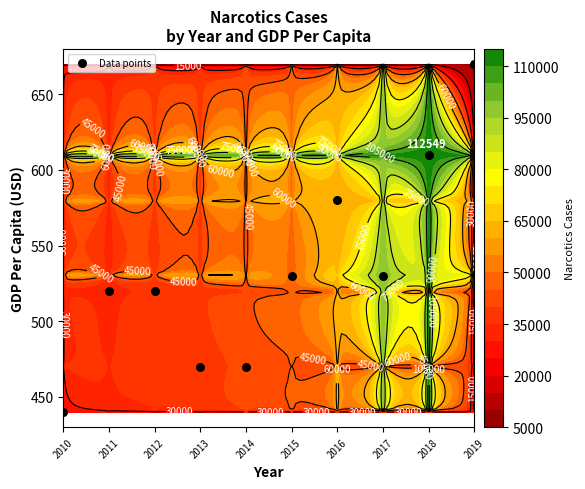

Rank the categories by value from lowest to highest.

2010, 2013, 2014, 2011, 2012, 2015, 2017, 2016, 2018, 2019